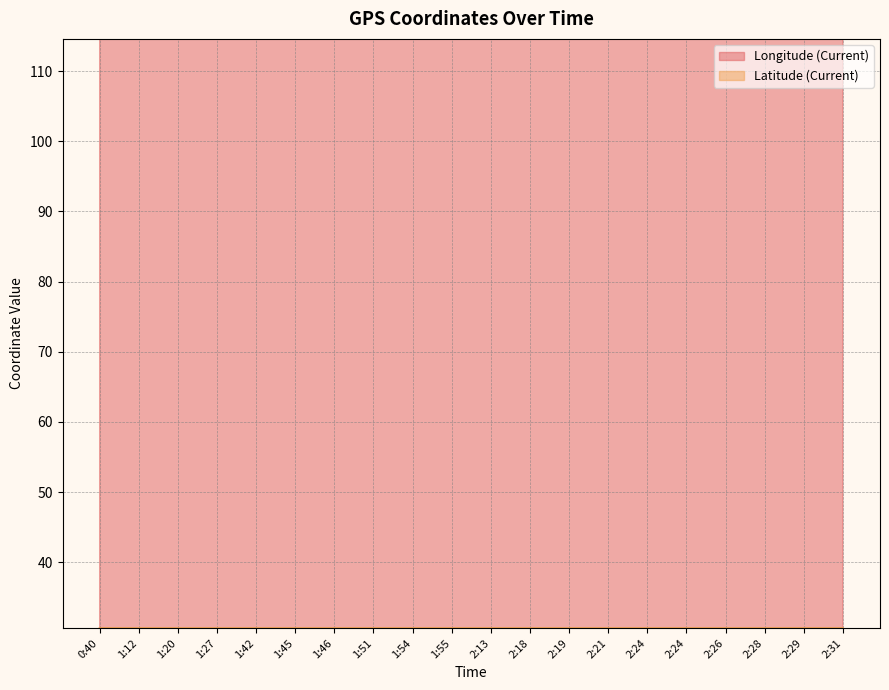

At which category does Latitude (Current) reach its first local peak?

1:12